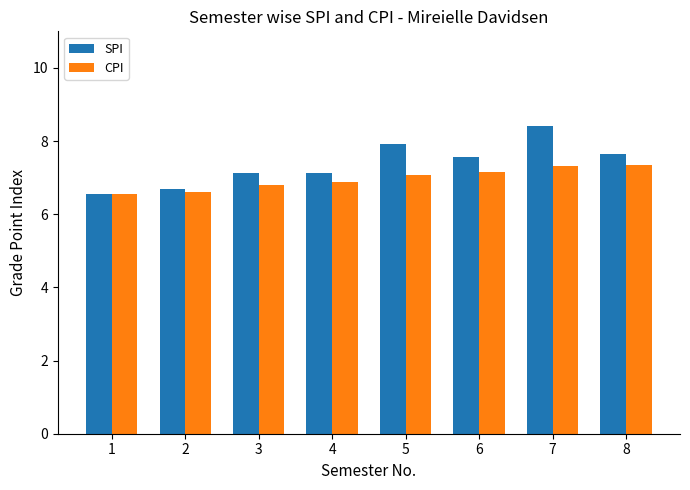

What is the difference between the SPI values at 6 and 1?

1.0